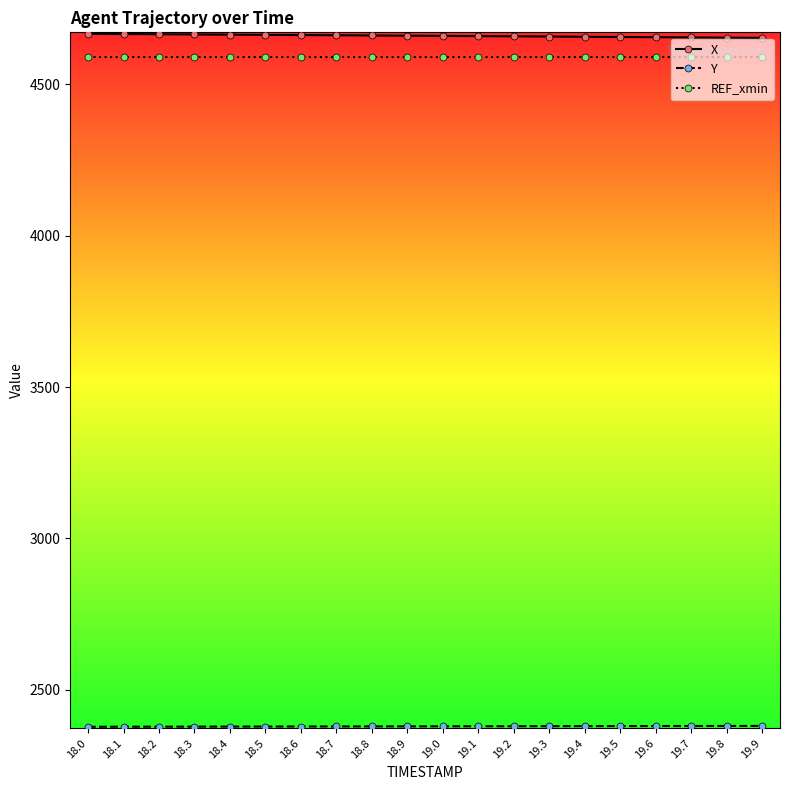

True or false: REF_xmin has a value of 4590.0 at 19.3.

True